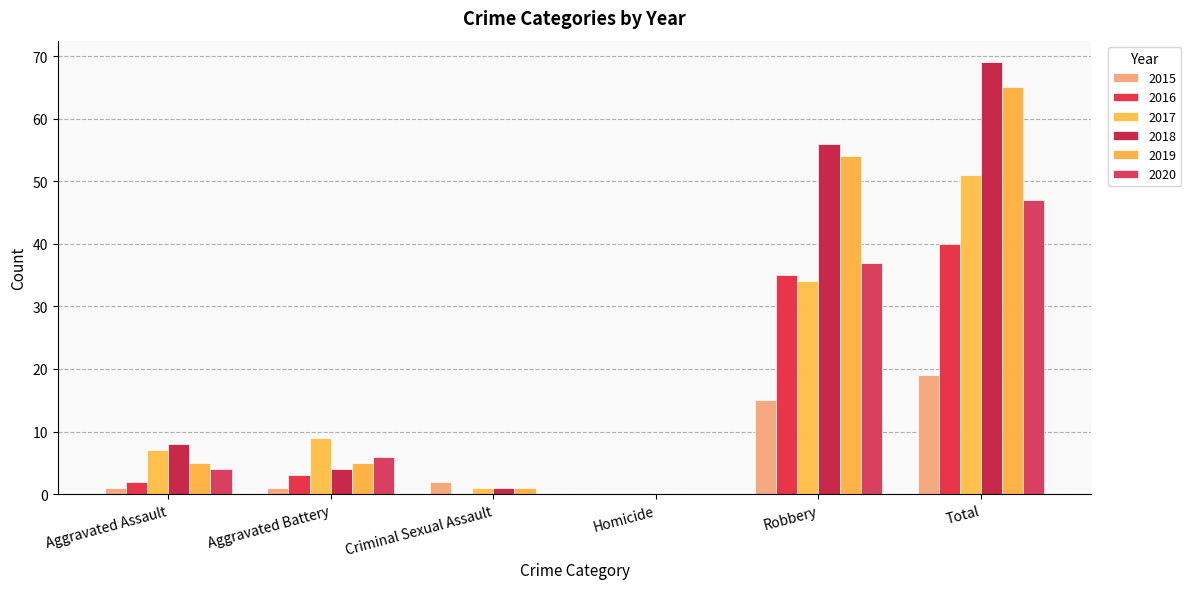

At which label is 2017 closest to 25?

Robbery